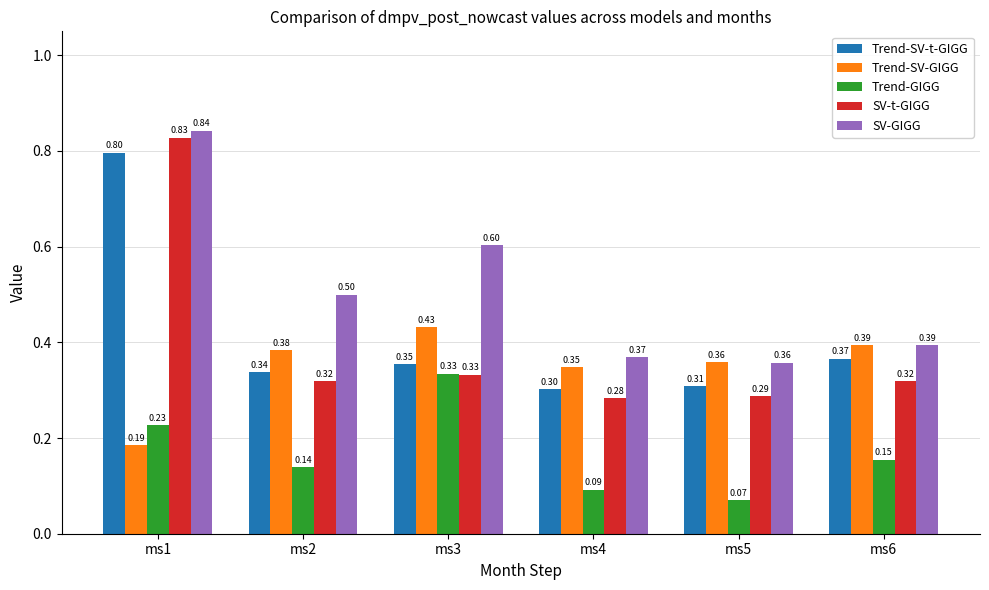

What is the value of the SV-GIGG bar at the 1st from the left?

0.8